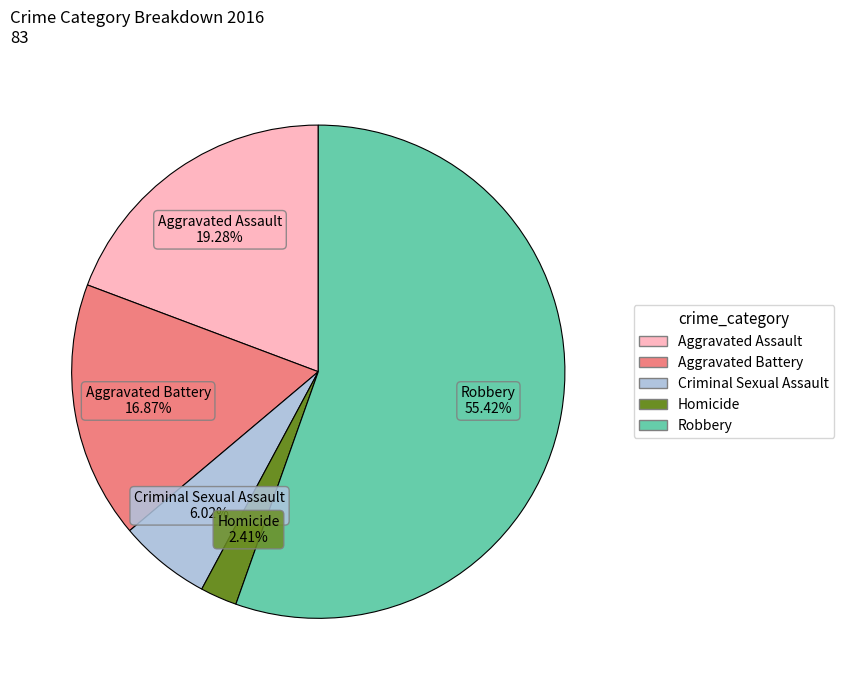

Is it true that Aggravated Battery is 17% of the pie?

True